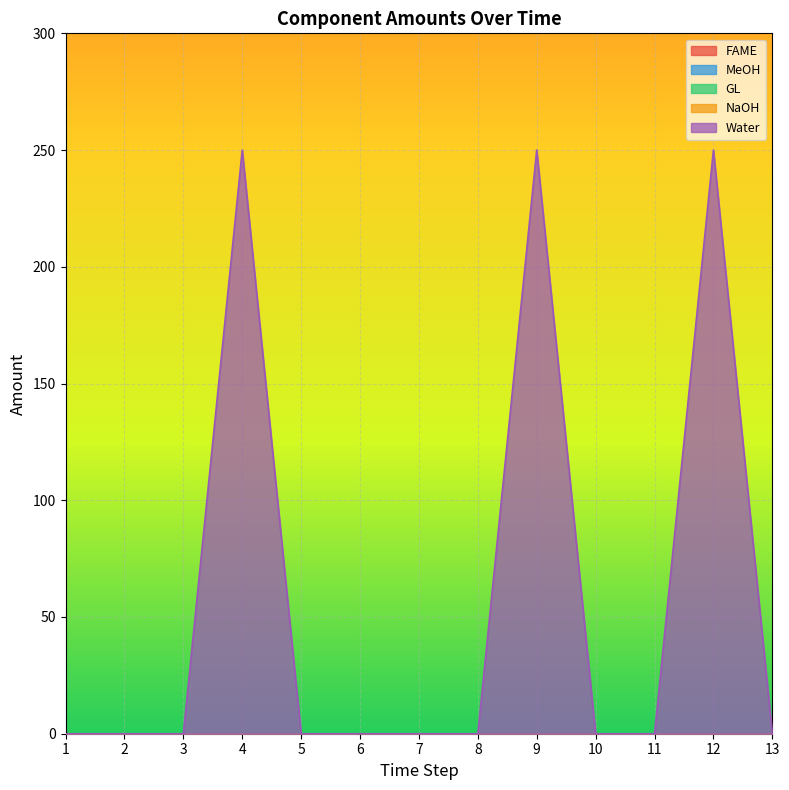

Rank the series at 6 from highest to lowest value.

FAME, MeOH, GL, NaOH, Water